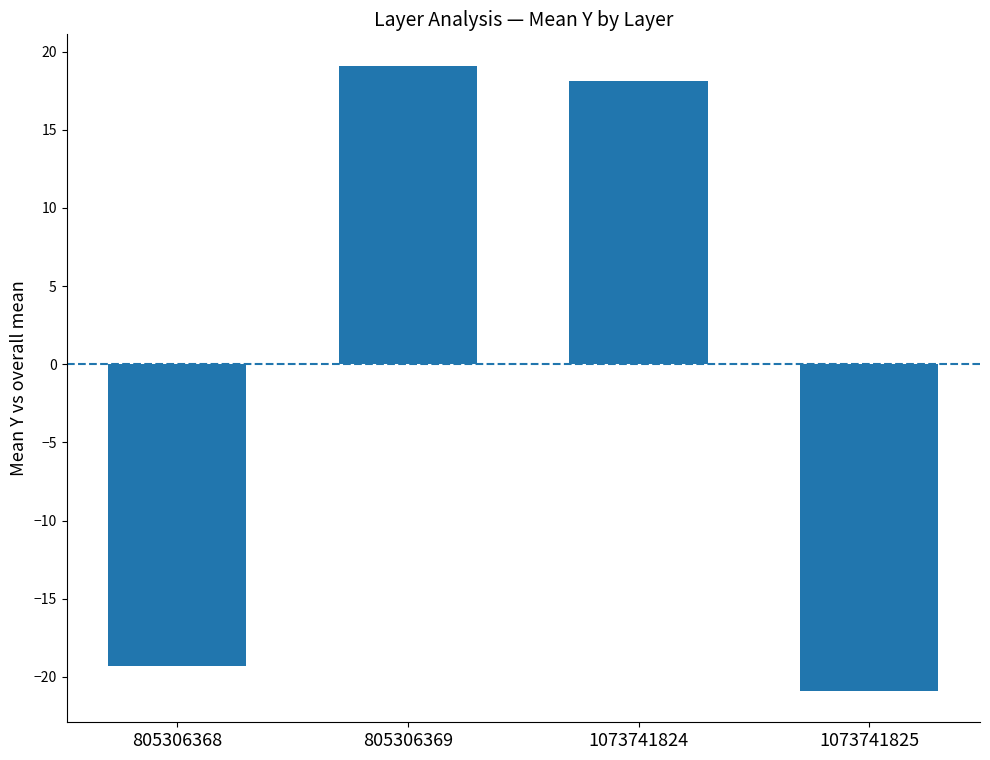

Which has a higher value, 1073741824 or 1073741825?

1073741824